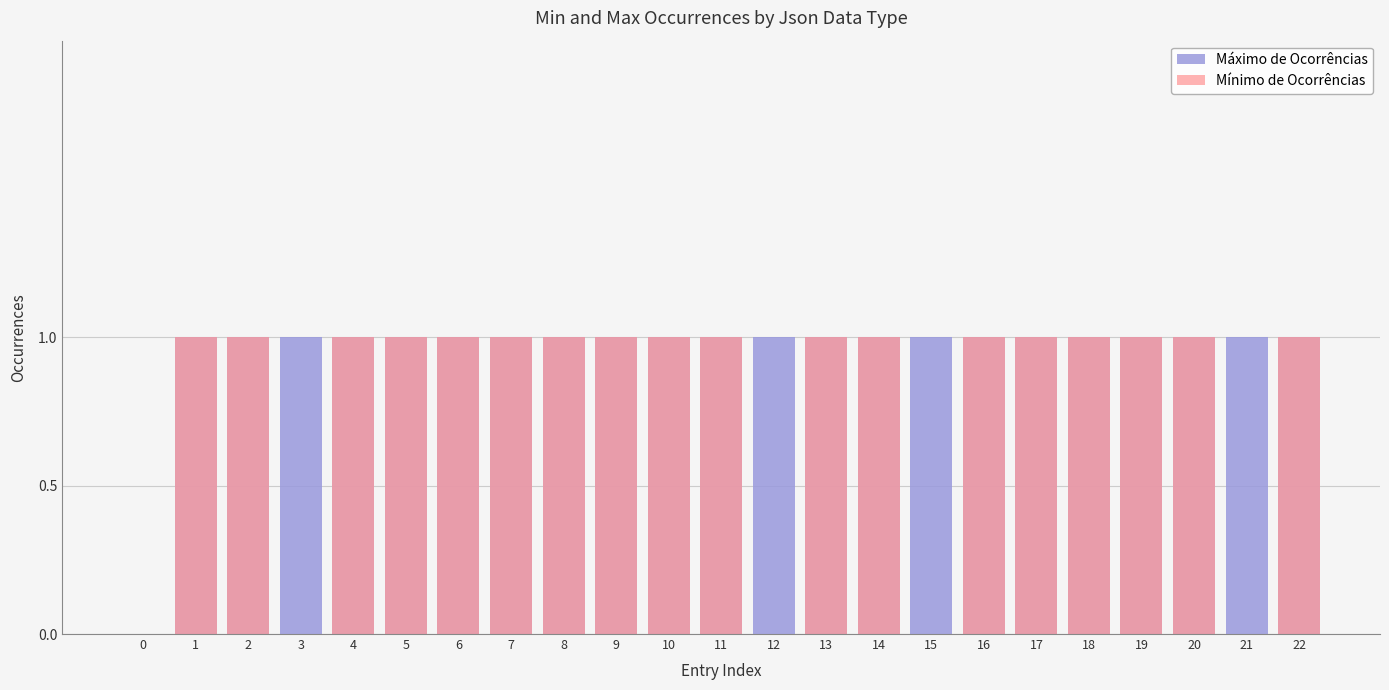

List the series in order of their overall mean, highest first.

Máximo de Ocorrências, Mínimo de Ocorrências